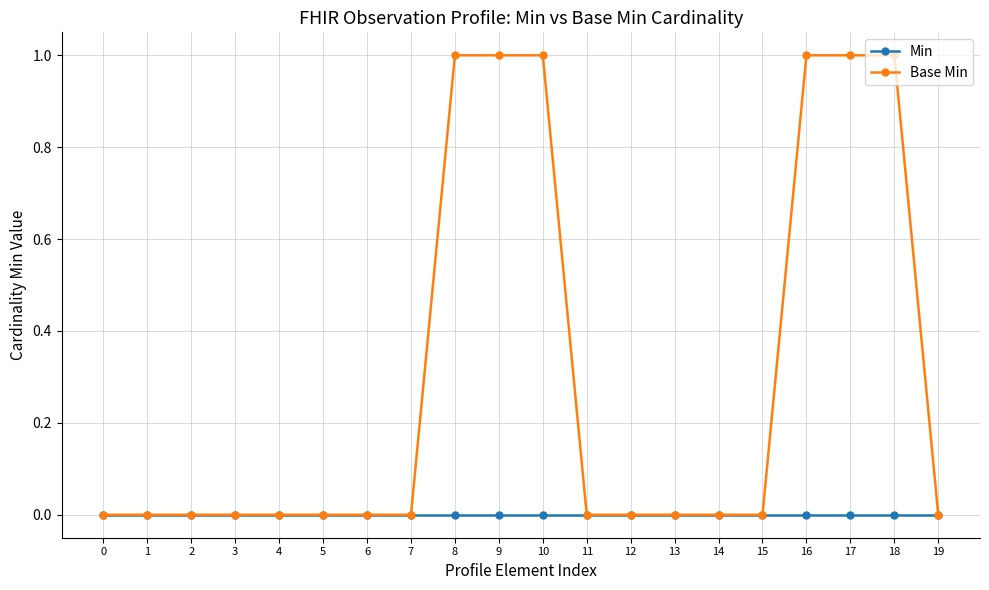

What is the spread (max minus min) of values at 18?

1